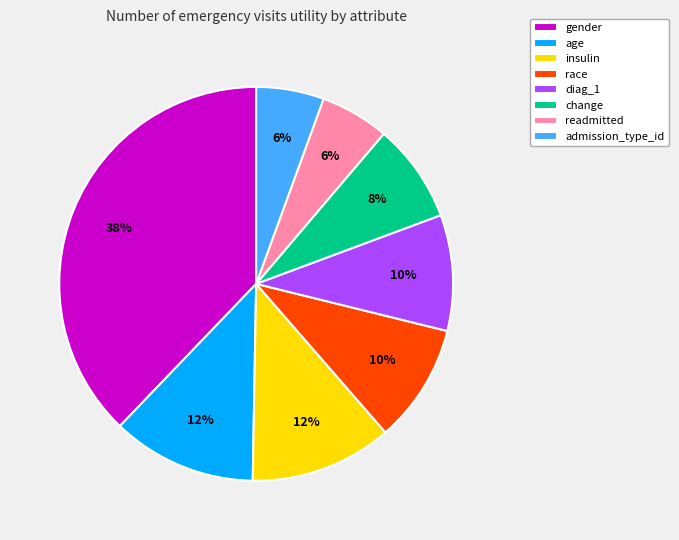

How many slices are in this pie chart?

8